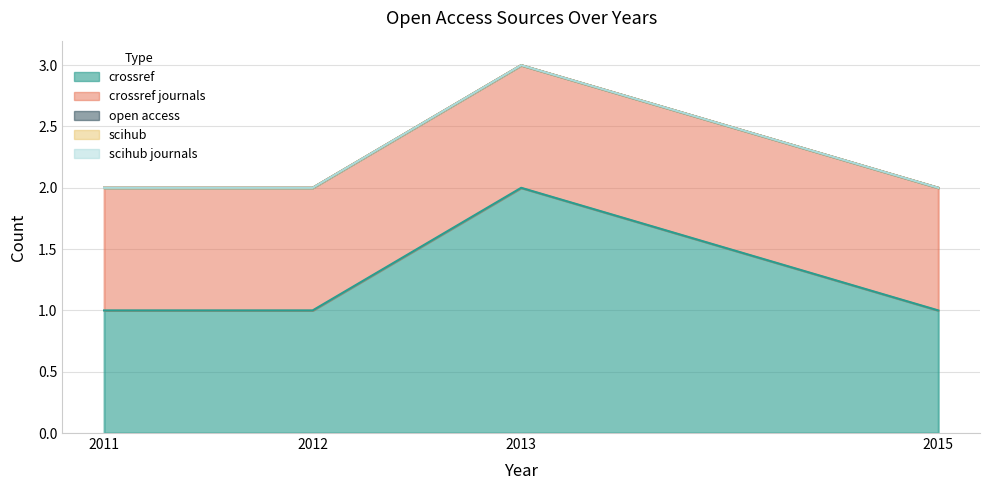

True or false: scihub_journals and open_access cross at least once.

False